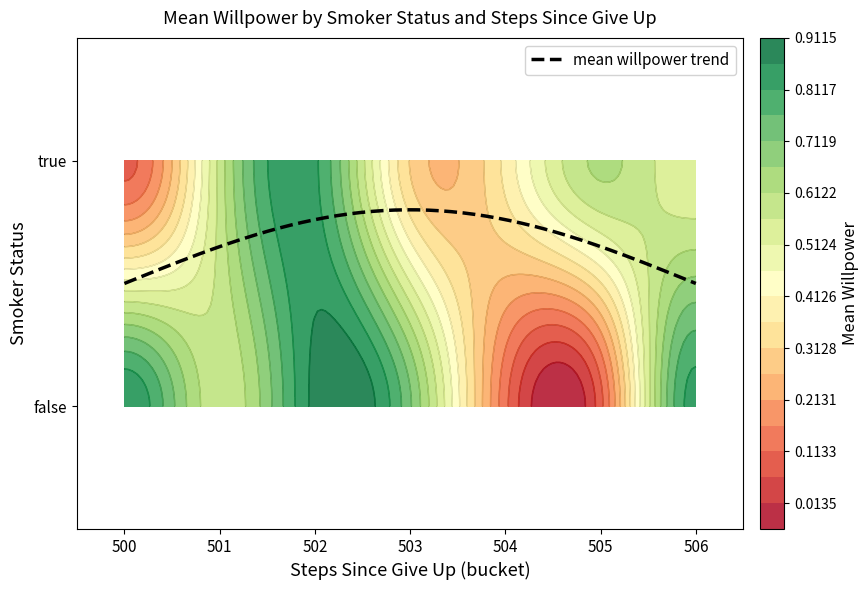

At which label is the value closest to 0?

false_505